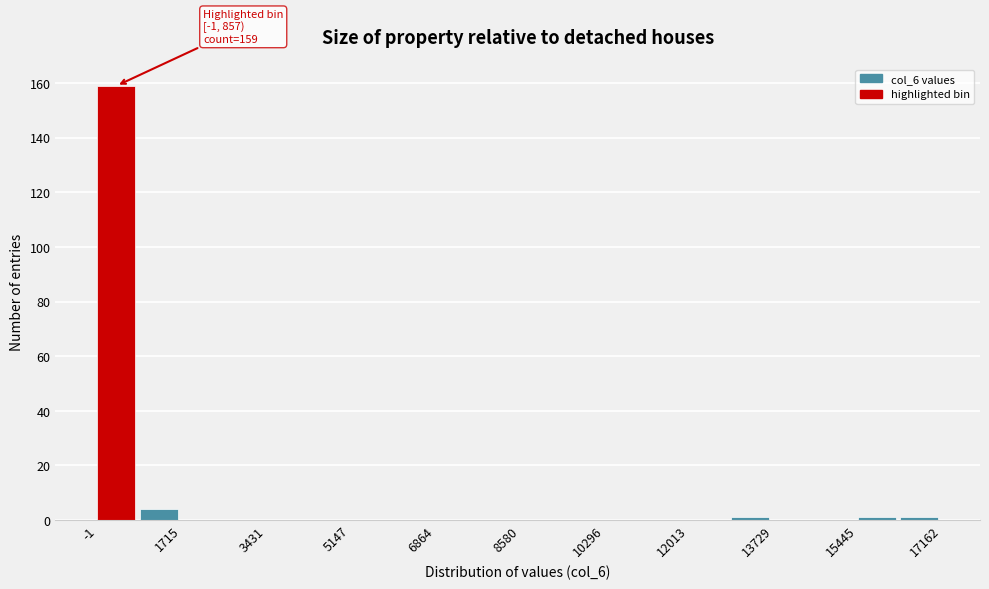

Which range on the x-axis has the tallest bar?

0 to 800